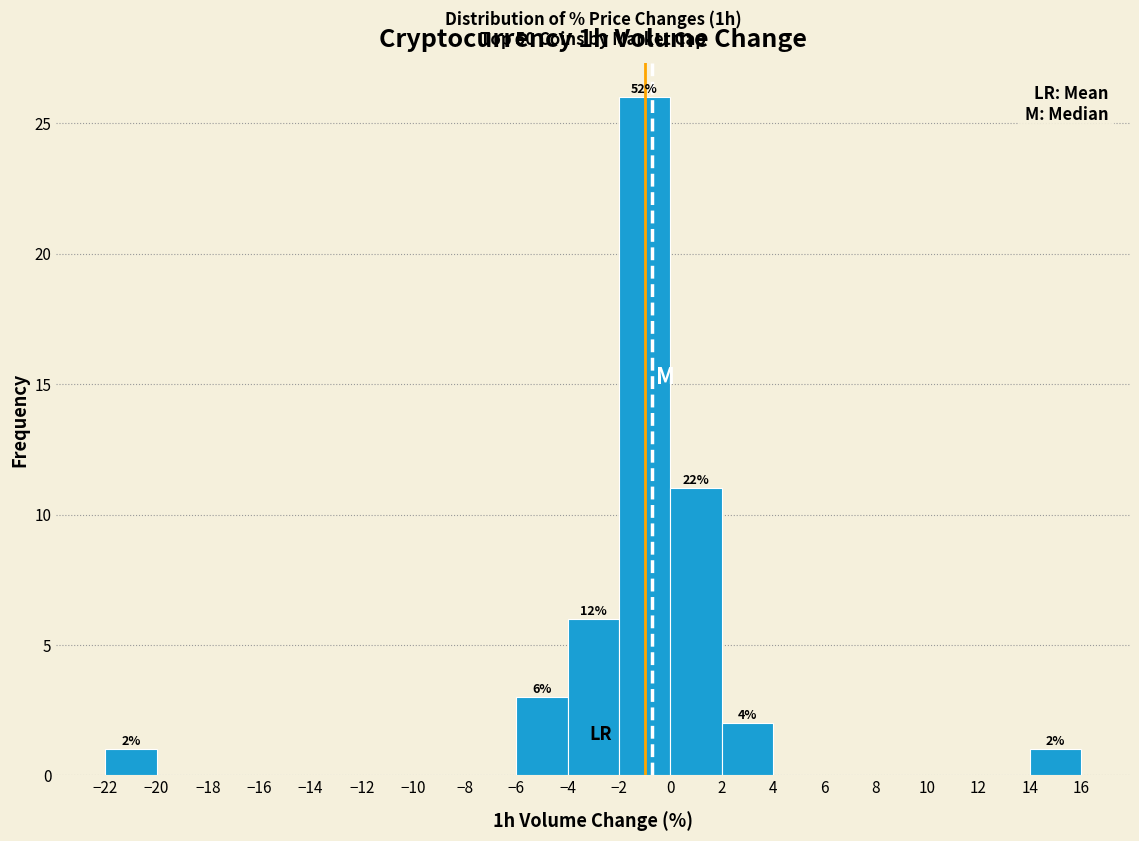

Which range on the x-axis has the tallest bar?

-2 to 0